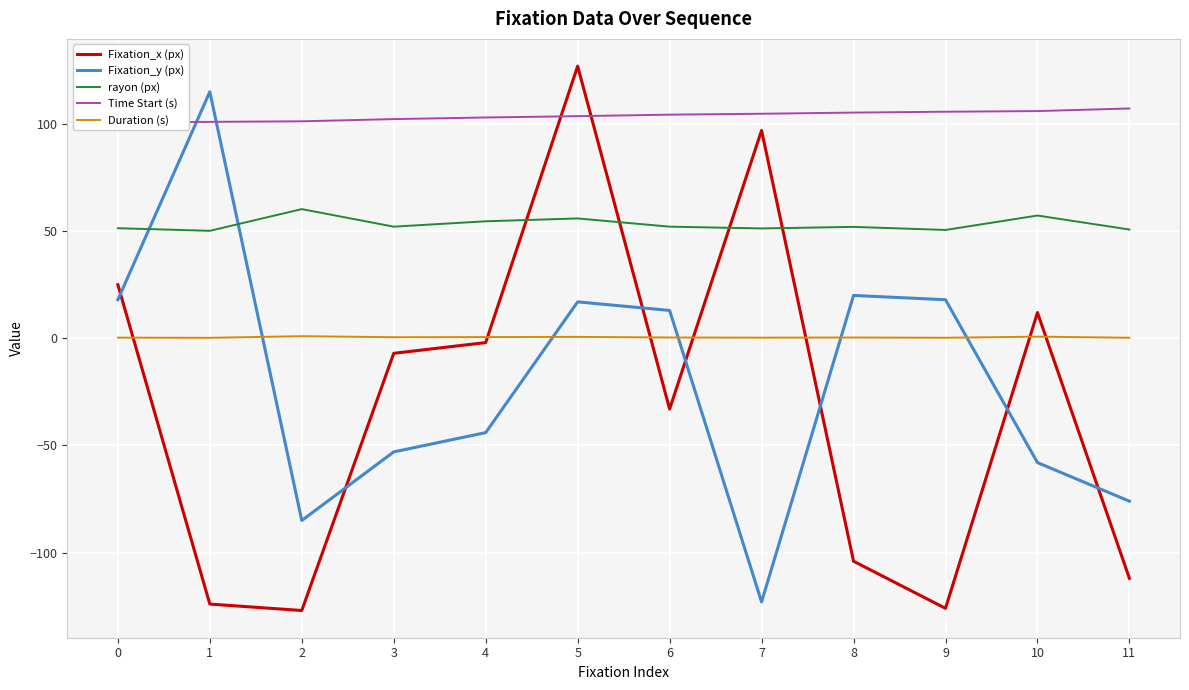

Where is the first local maximum for rayon (px)?

2